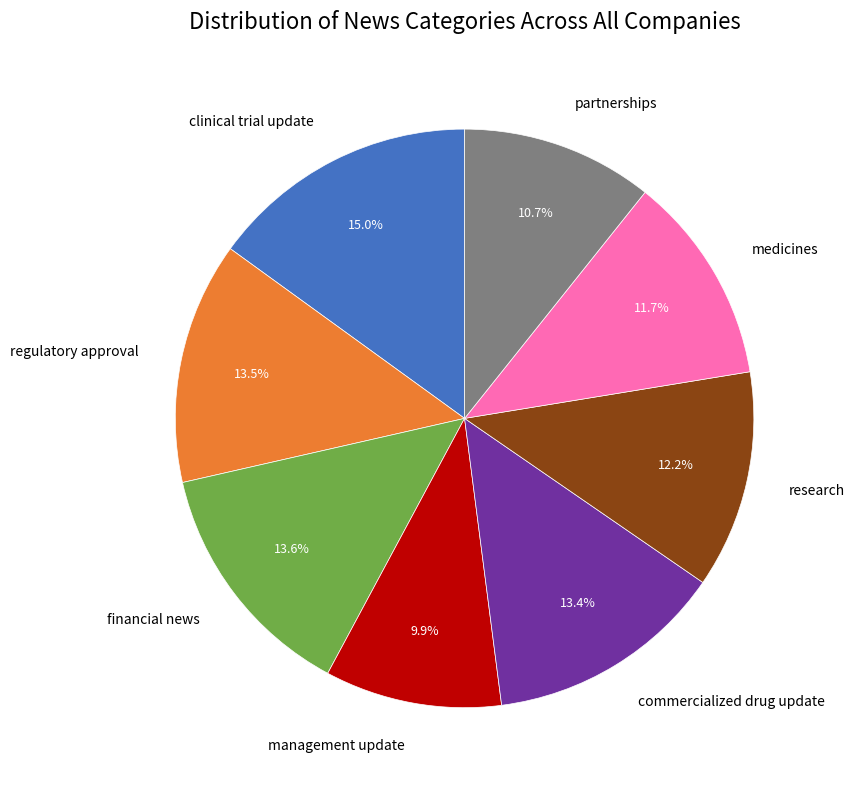

Does any single category account for the majority?

No